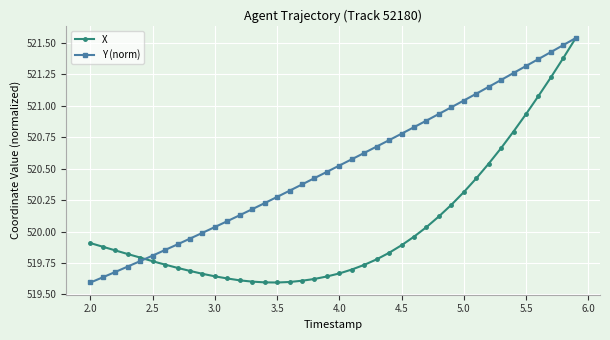

Which series has the largest total across all categories?

Y (norm)